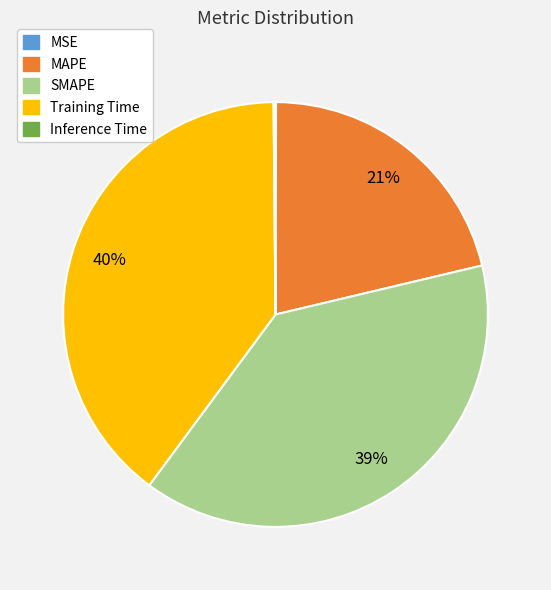

To the nearest percent, what is the difference between the largest and smallest slice percentages?

40%